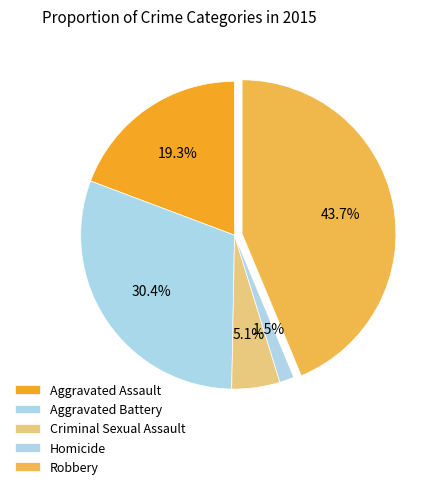

Count the number of slices in the pie.

5